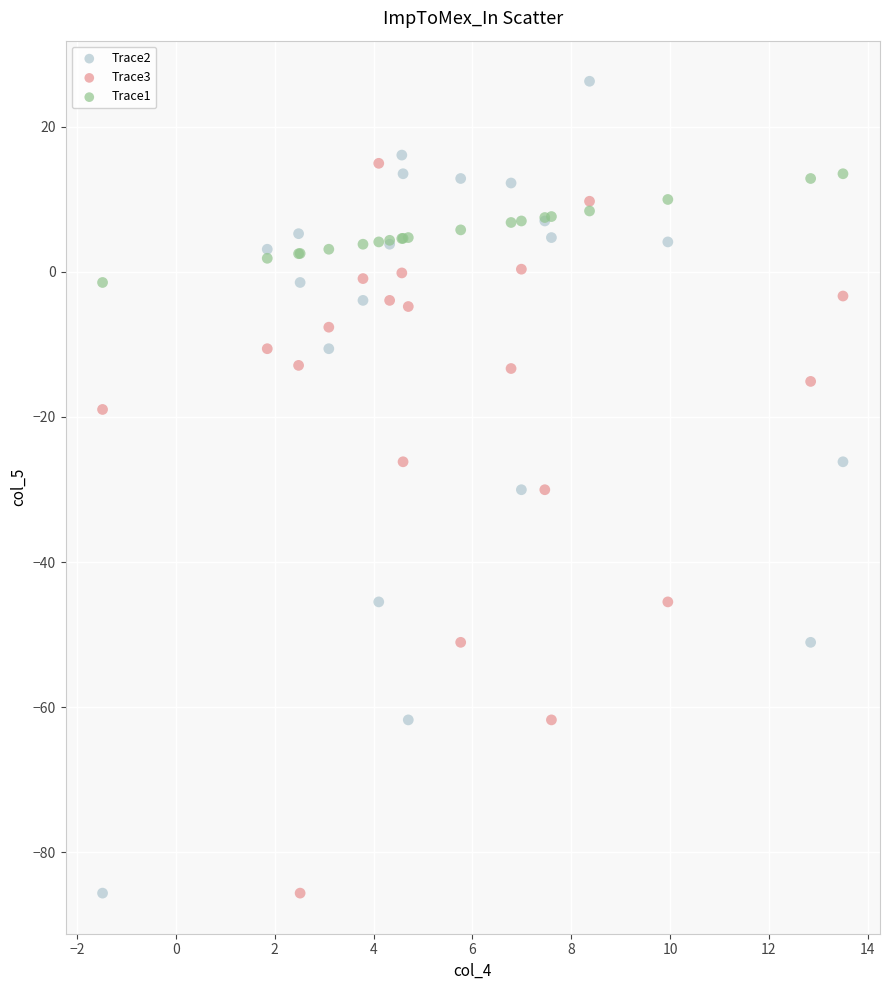

What are all the series names shown in the legend?

Trace2, Trace3, Trace1